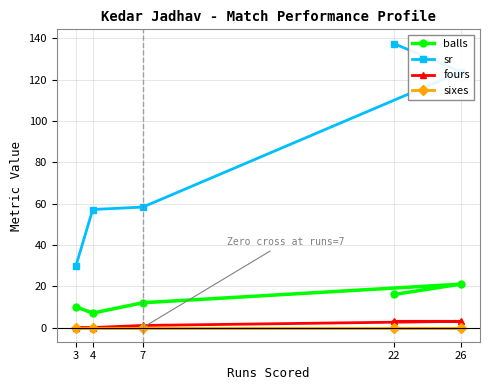

What is the average value of the sr series?

81.4